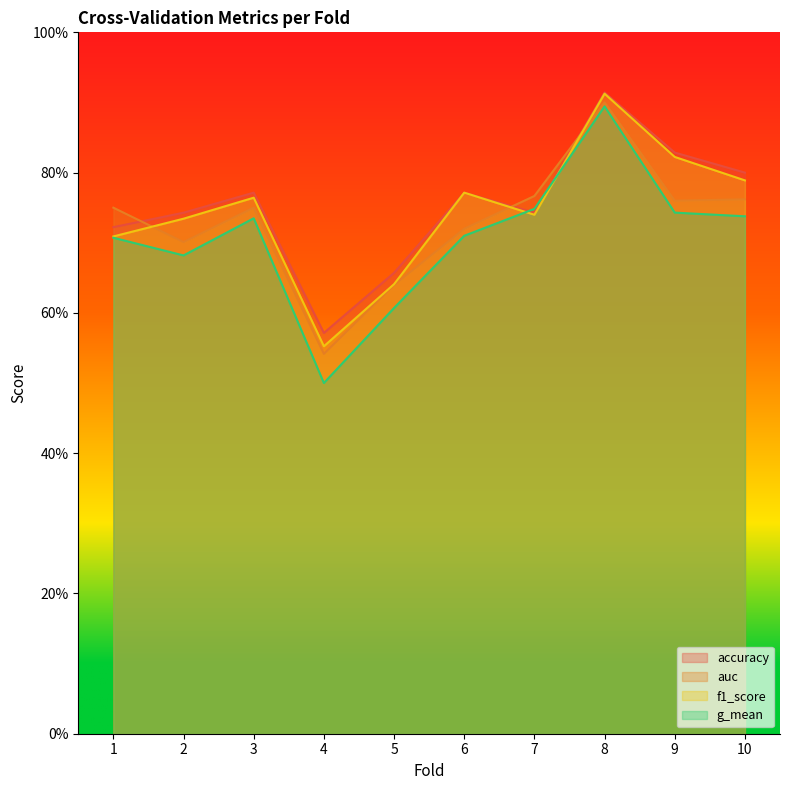

What is the sum of the f1_score values at 1 and 2?

1.4